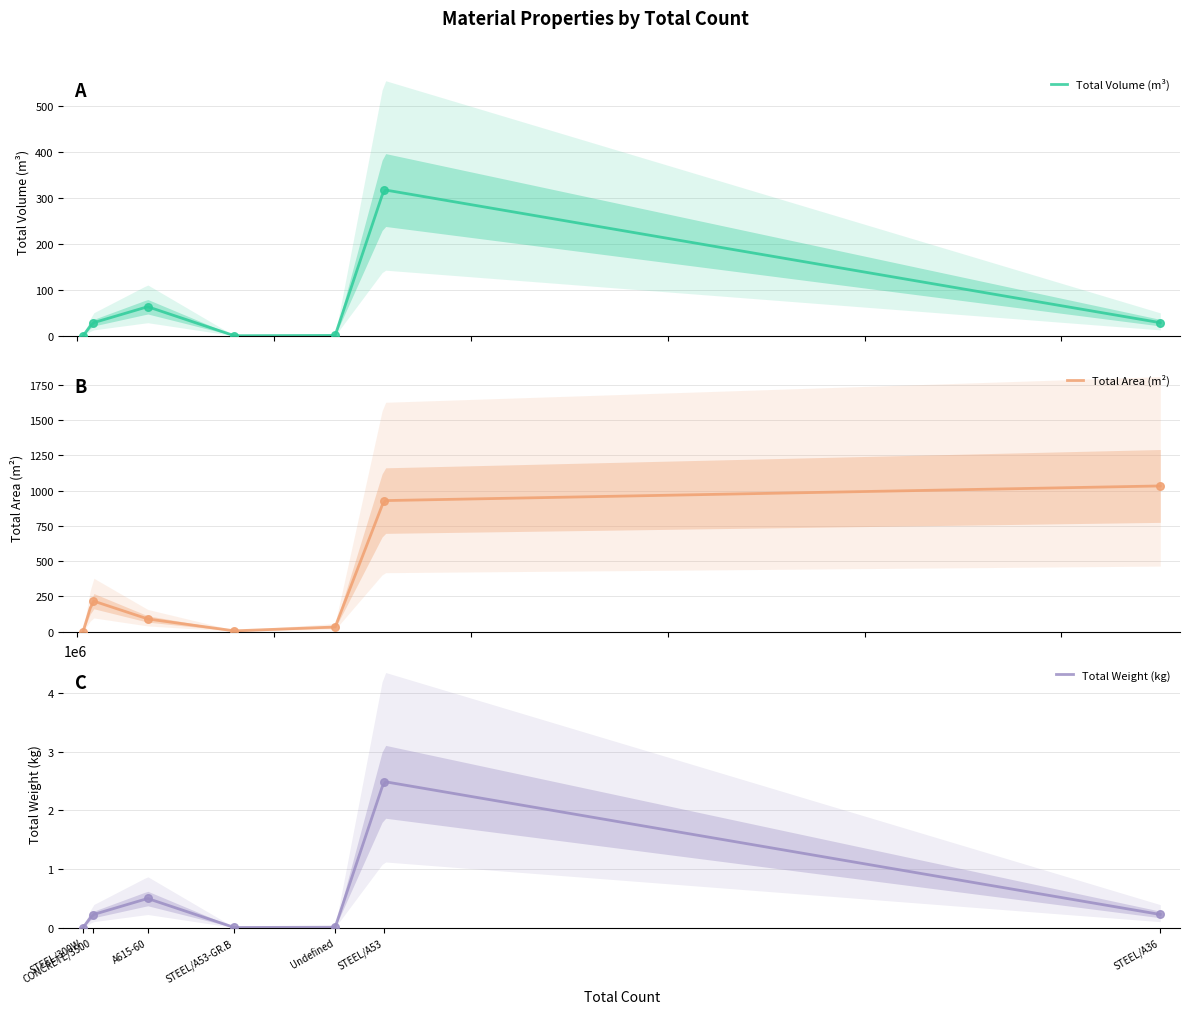

What is the total value across all series at STEEL/A36?

224537.3